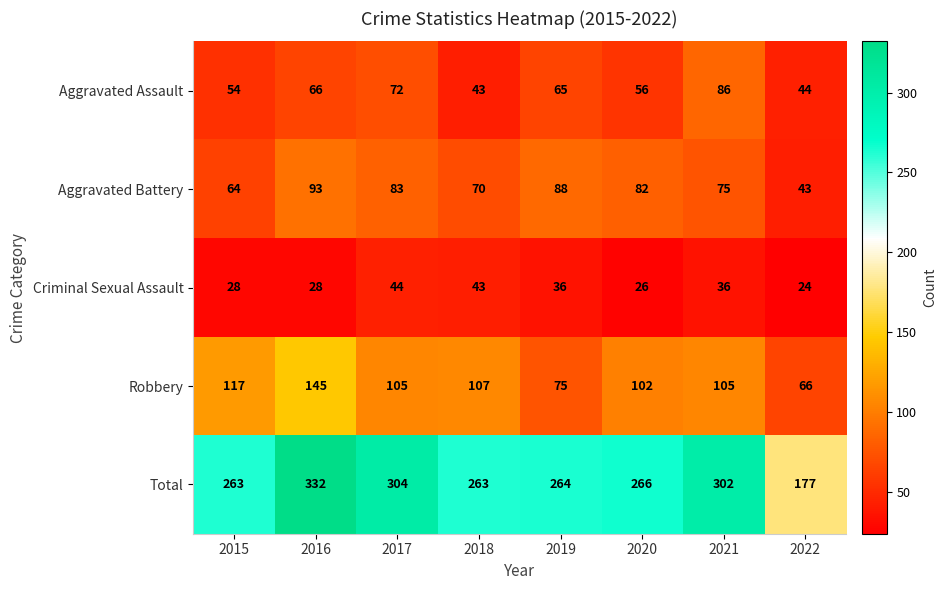

How many distinct data groups are displayed?

5